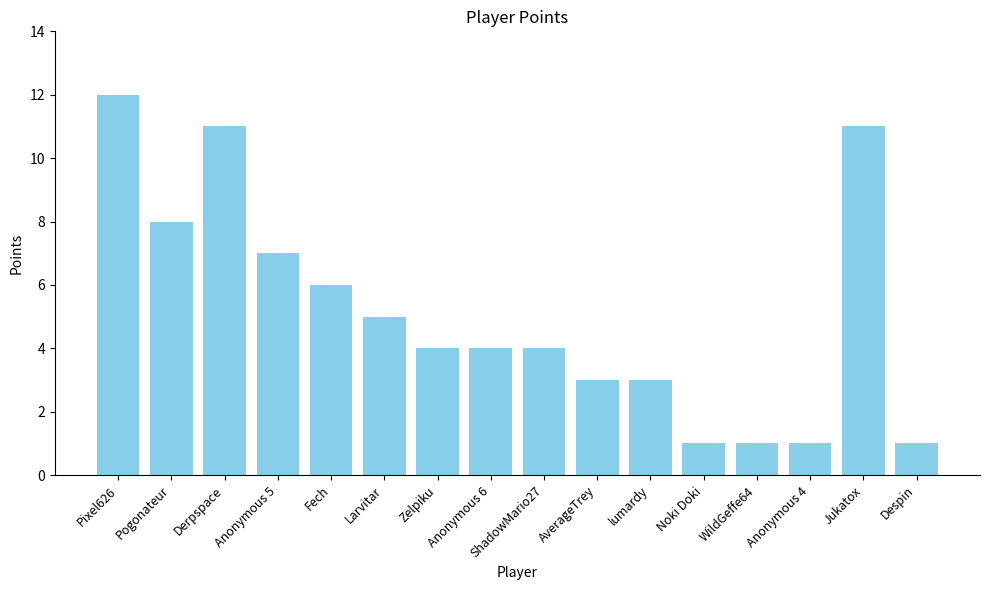

At which category does the chart reach its peak across all series?

Pixel626